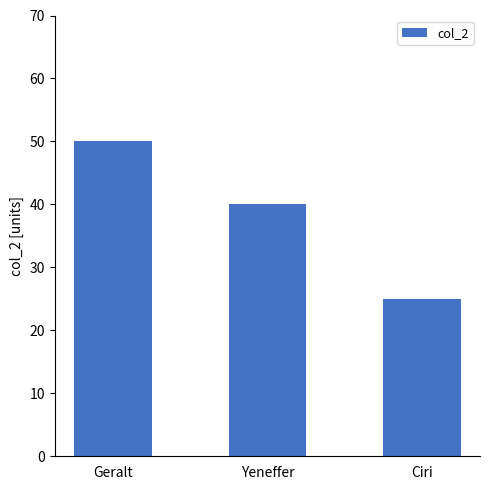

What is the change in value from Geralt to Ciri?

-25